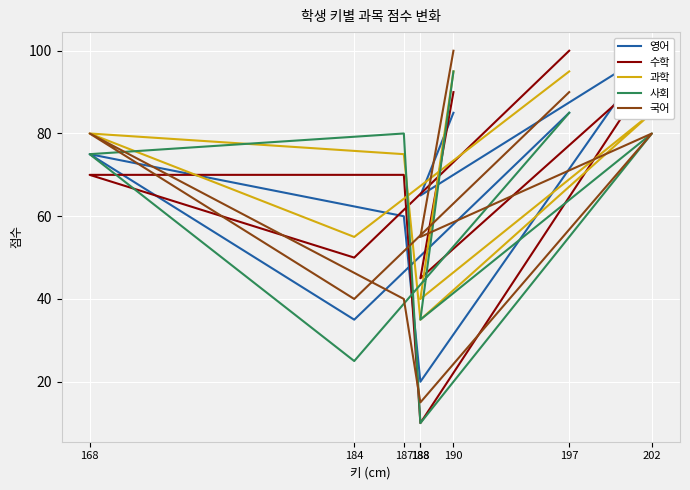

Between 190 and 188, which is larger?

190